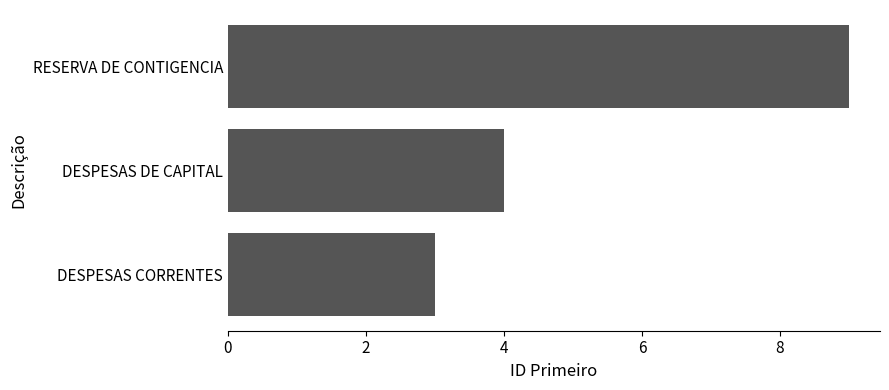

What is the difference between the second highest and minimum values?

1